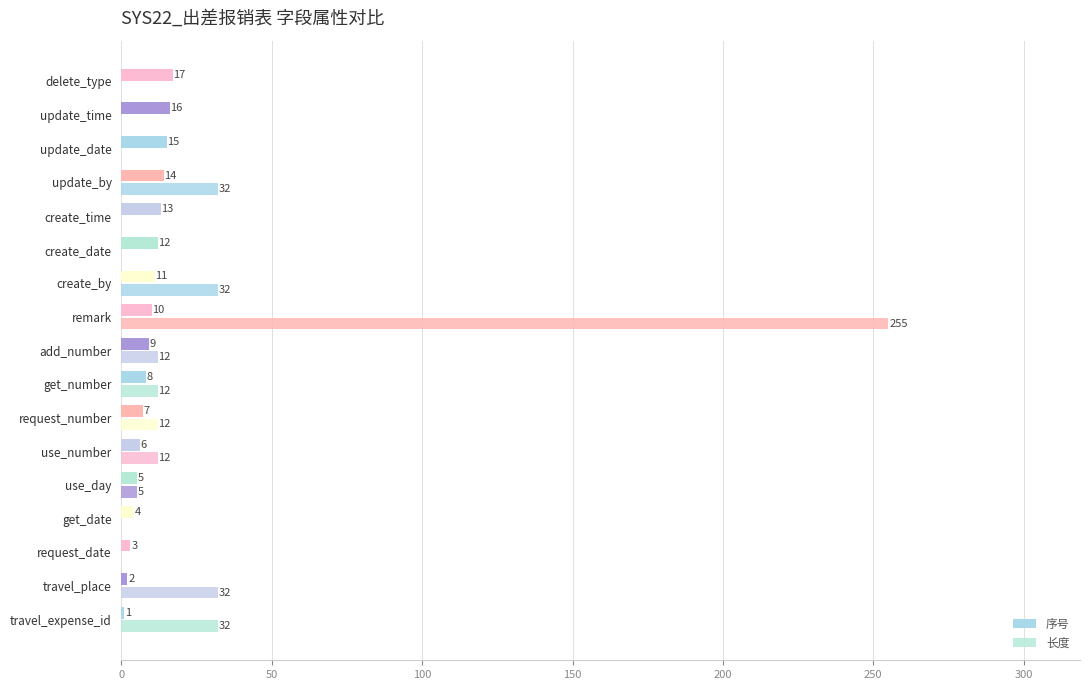

Count the number of data series in this chart.

2